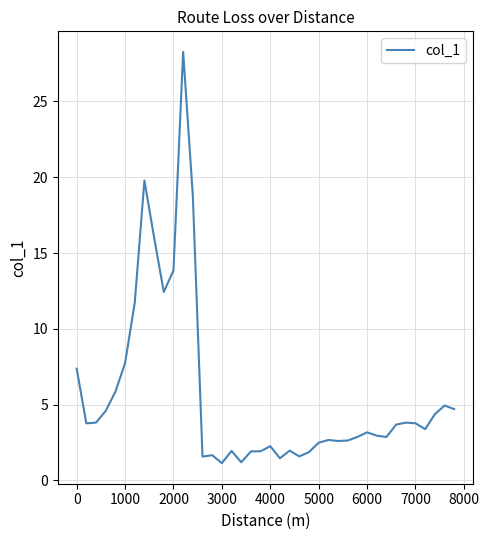

Does the chart have visible grid lines?

Yes